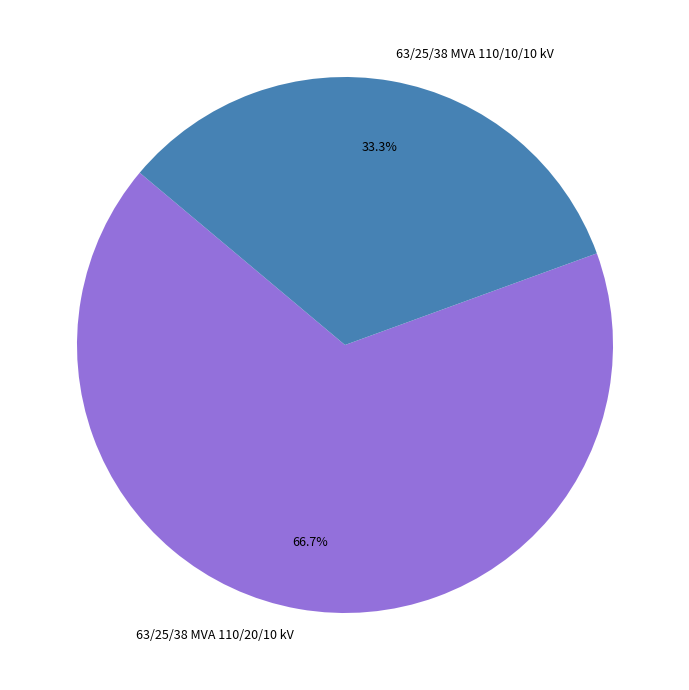

True or false: 63/25/38 MVA 110/10/10 kV accounts for 33% of the total.

True